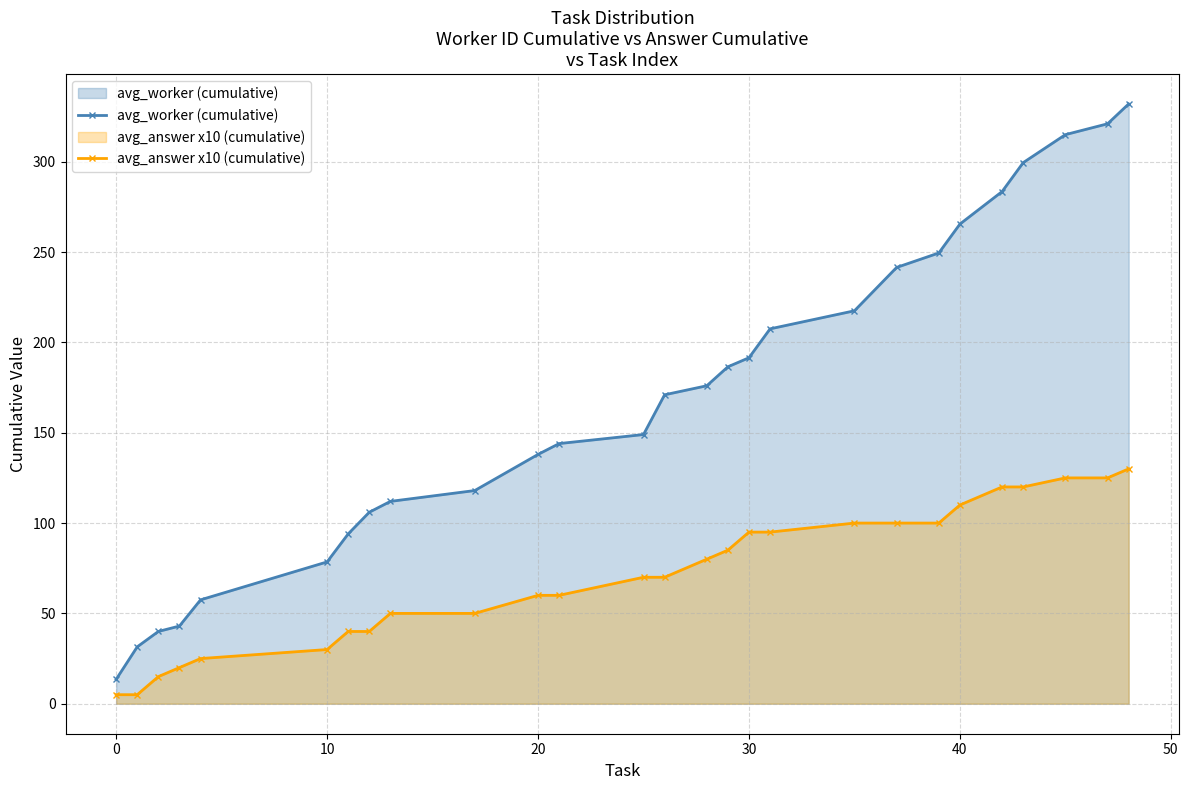

Rank the series by their average value, from highest to lowest.

avg_worker (cumulative), avg_answer x10 (cumulative)